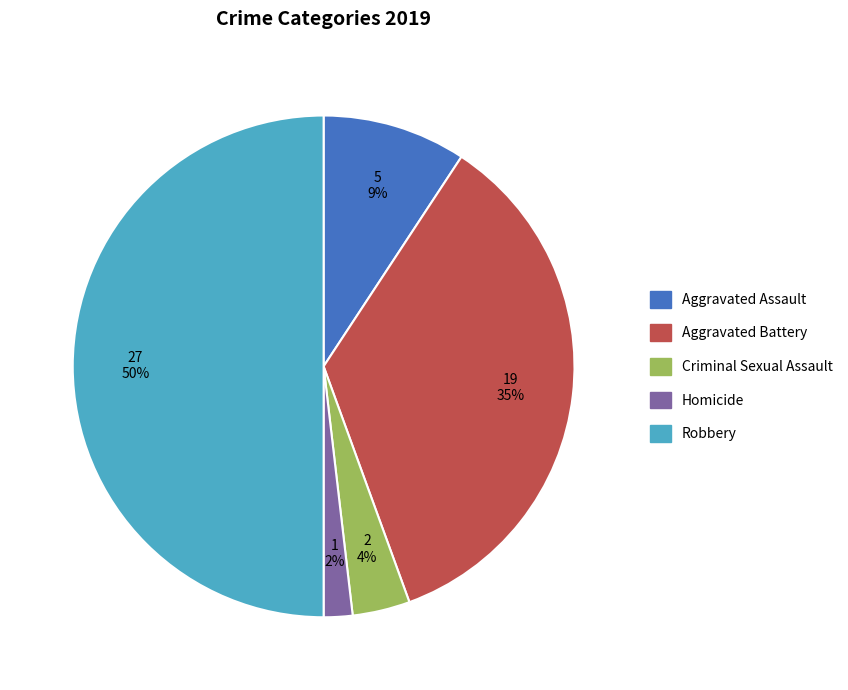

How many segments does this pie chart have?

5